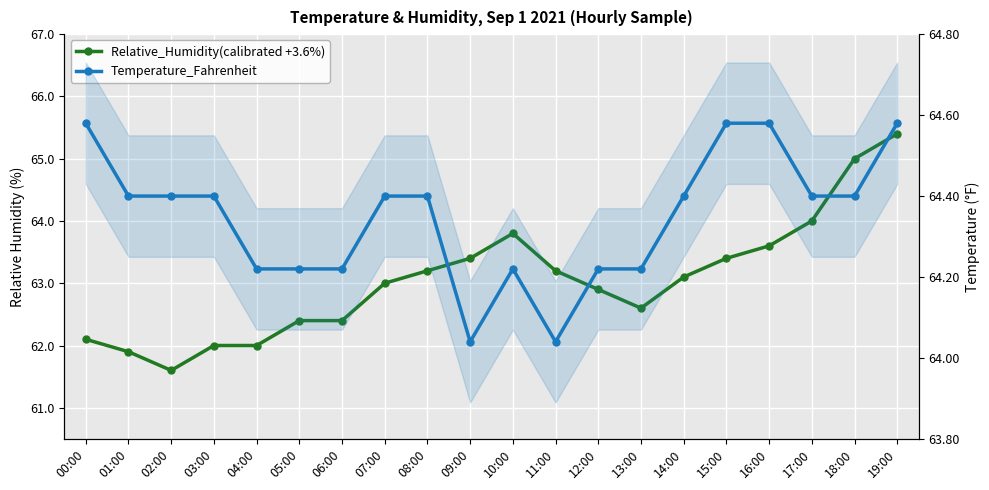

What is the maximum value shown in the chart?

65.4